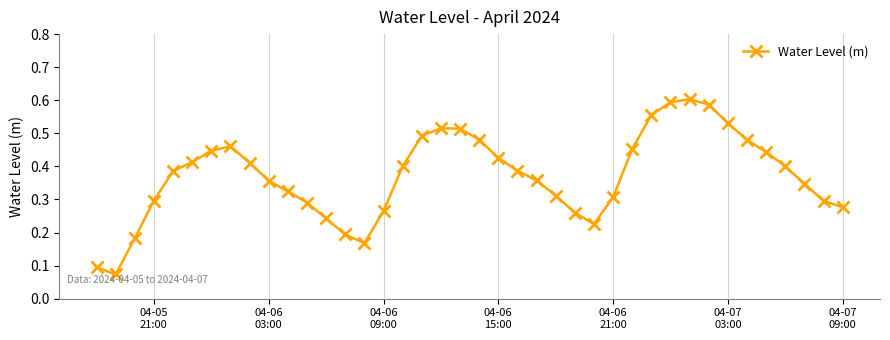

How many values are between 0 and 1?

40